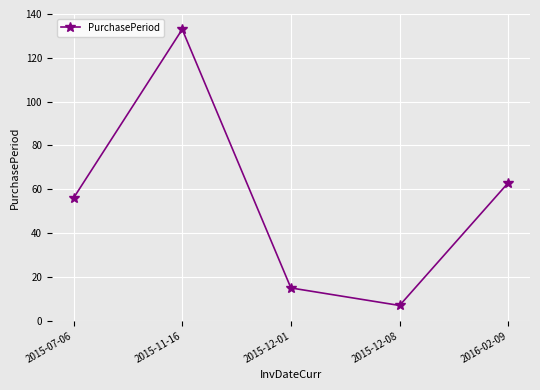

Where is the data nearest to the value 70?

2016-02-09